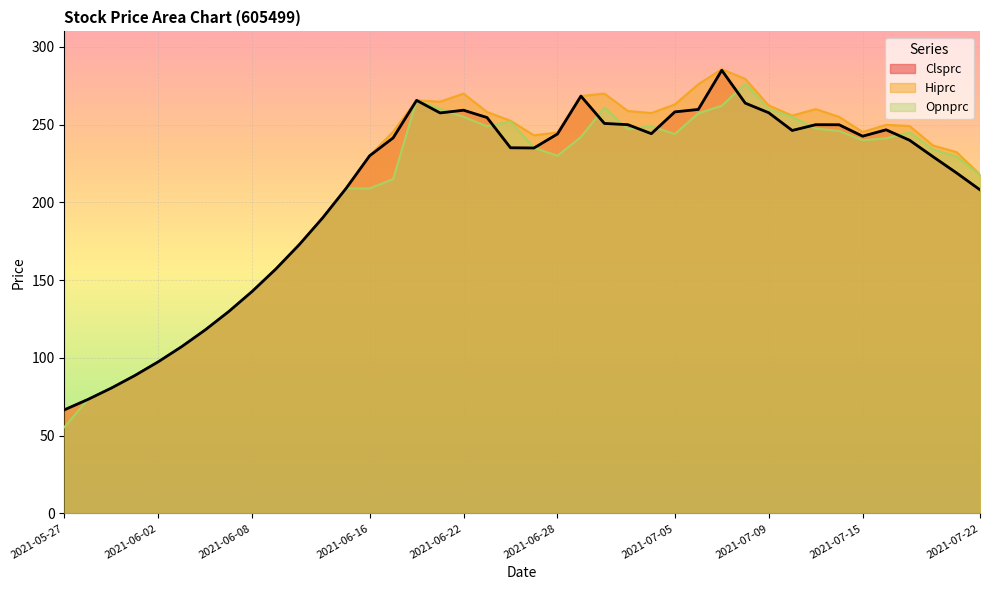

How many data points in Clsprc are above 241?

20